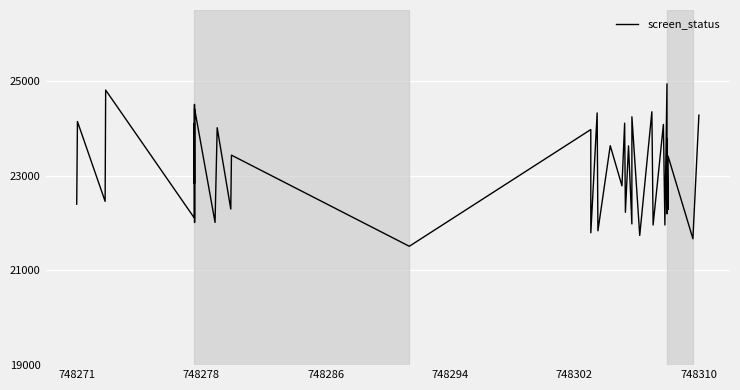

What is the greatest value displayed?

24940.9